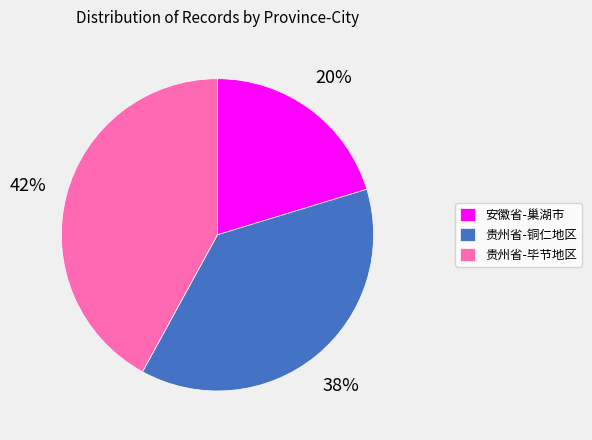

Is the sum of 贵州省-毕节地区 and 贵州省-铜仁地区 greater than half?

Yes